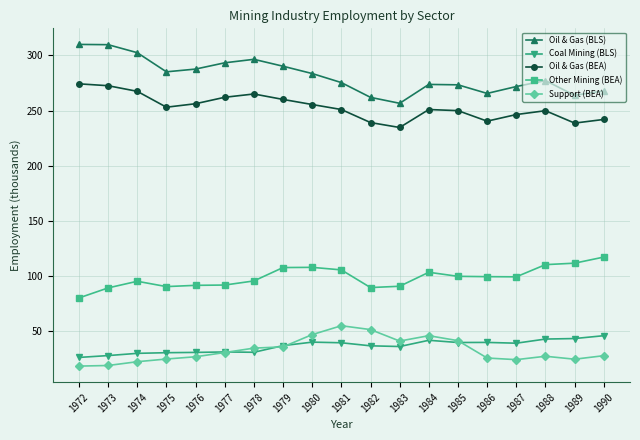

True or false: Oil & Gas (BLS) has more than 1 points higher than both neighbors.

True